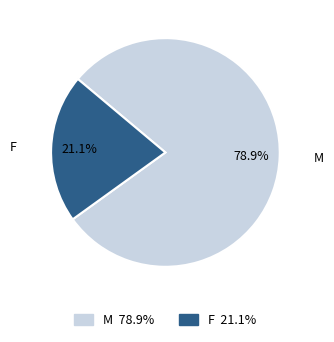

To the nearest percent, what is the difference between the largest and smallest slice percentages?

58%